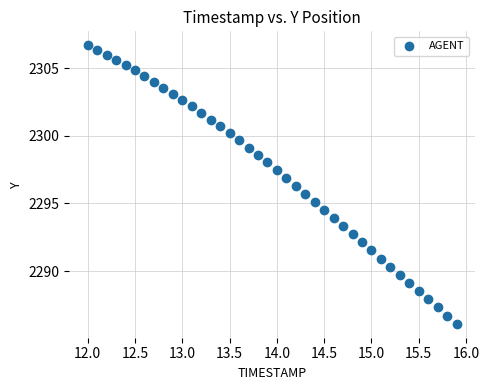

What is the range of X values (max minus min)?

3.9